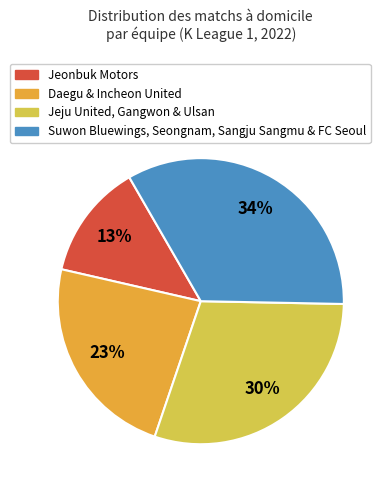

How many segments does this pie chart have?

4